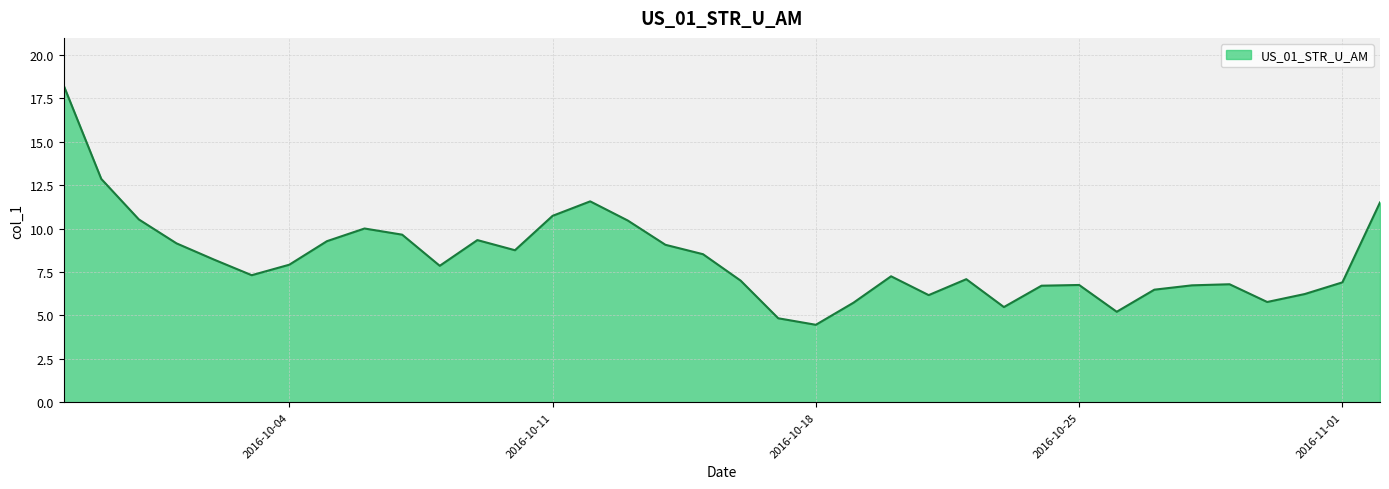

What is the difference between the maximum and minimum values?

13.8